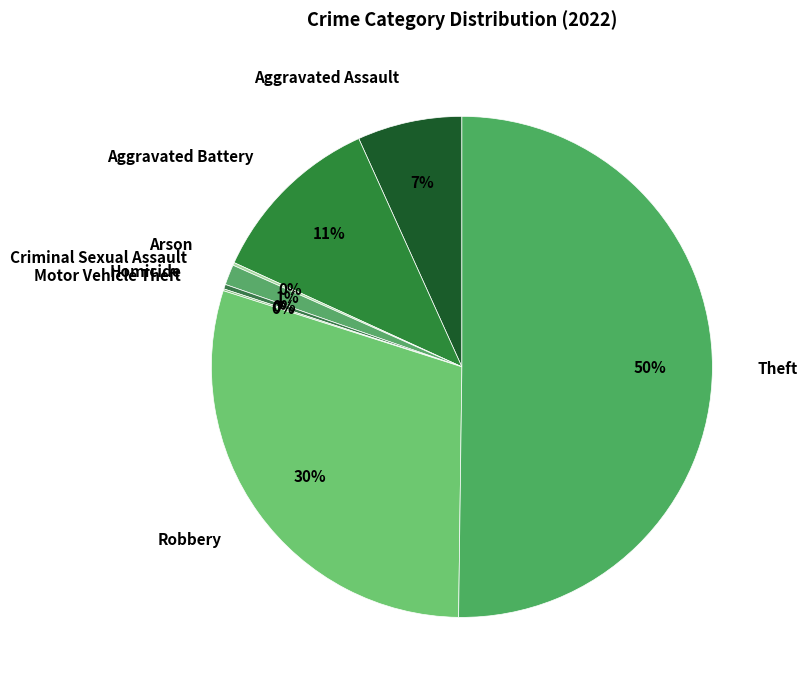

To the nearest percent, what is the average slice percentage?

12%